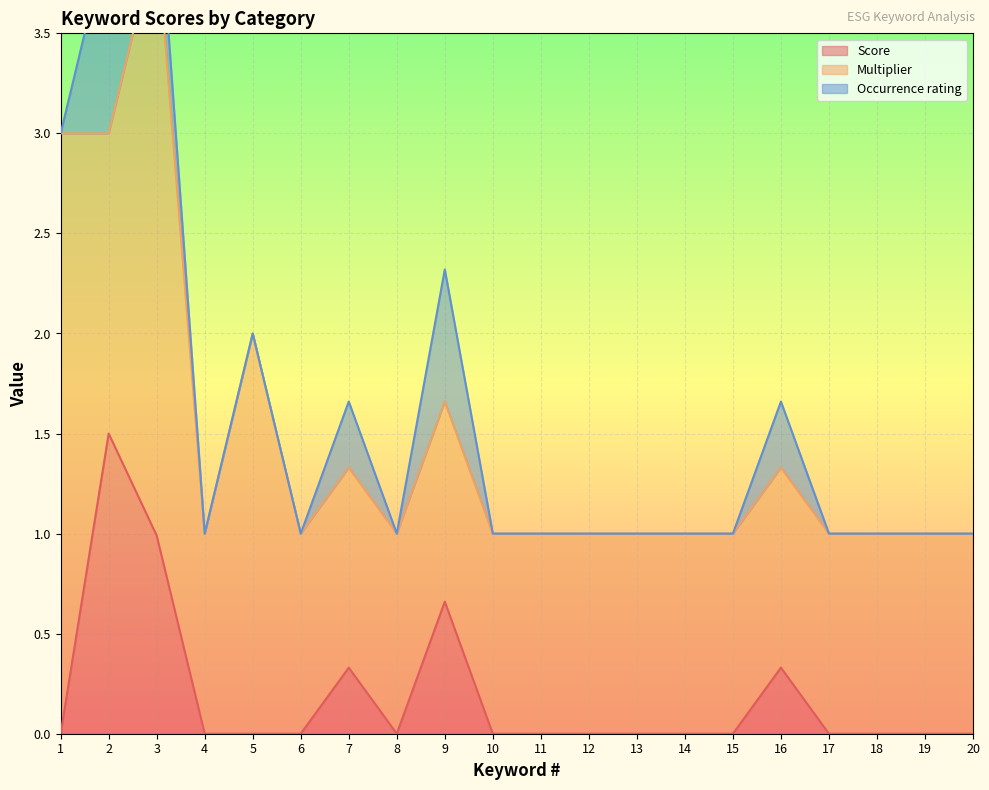

What is the difference between the Multiplier values at 13 and 3?

2.0